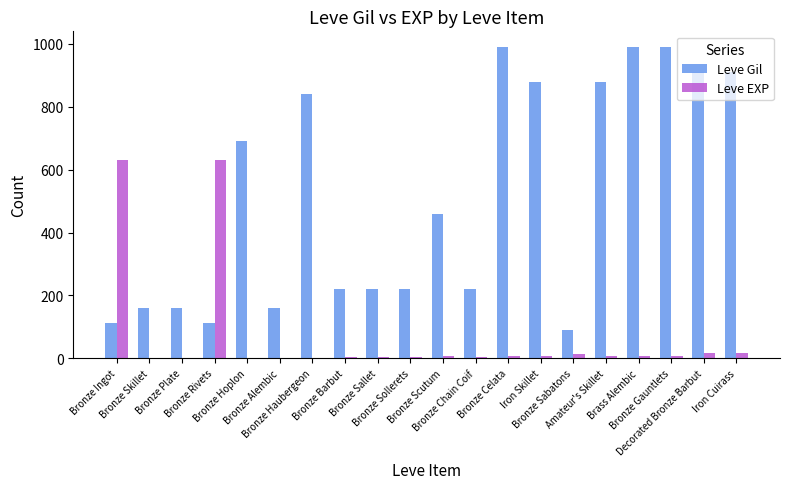

Which series has the widest spread of values?

Leve Gil